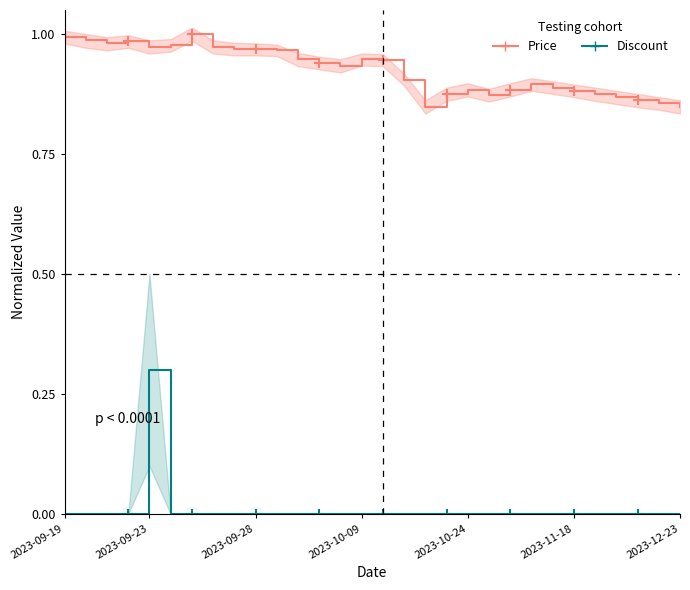

What is the difference between the maximum and minimum values in the Discount series?

0.3